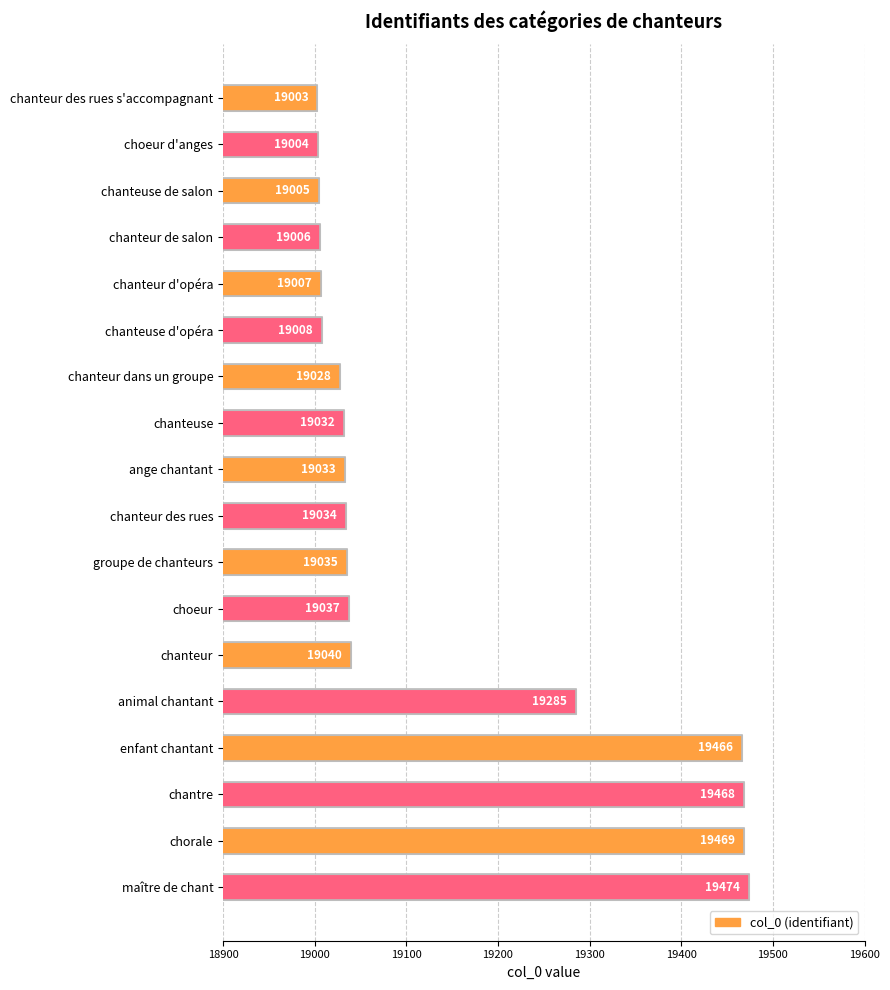

Approximately how many times larger is the value at chanteur des rues s'accompagnant compared to chanteuse?

1.0